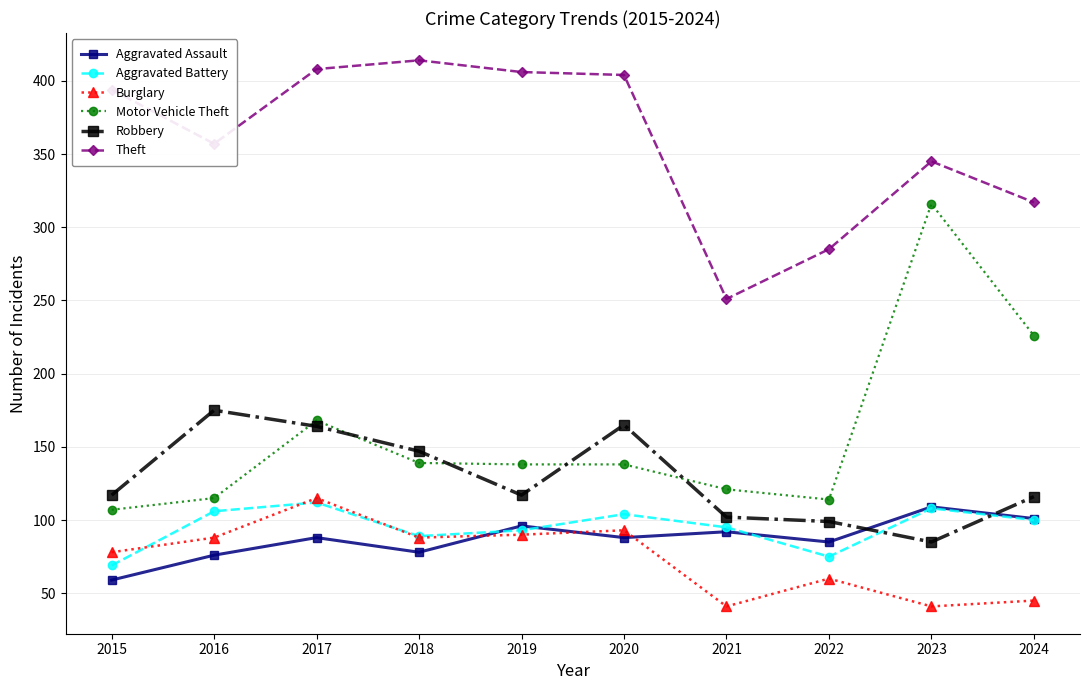

What is the approximate value of Aggravated Assault at 2022?

85